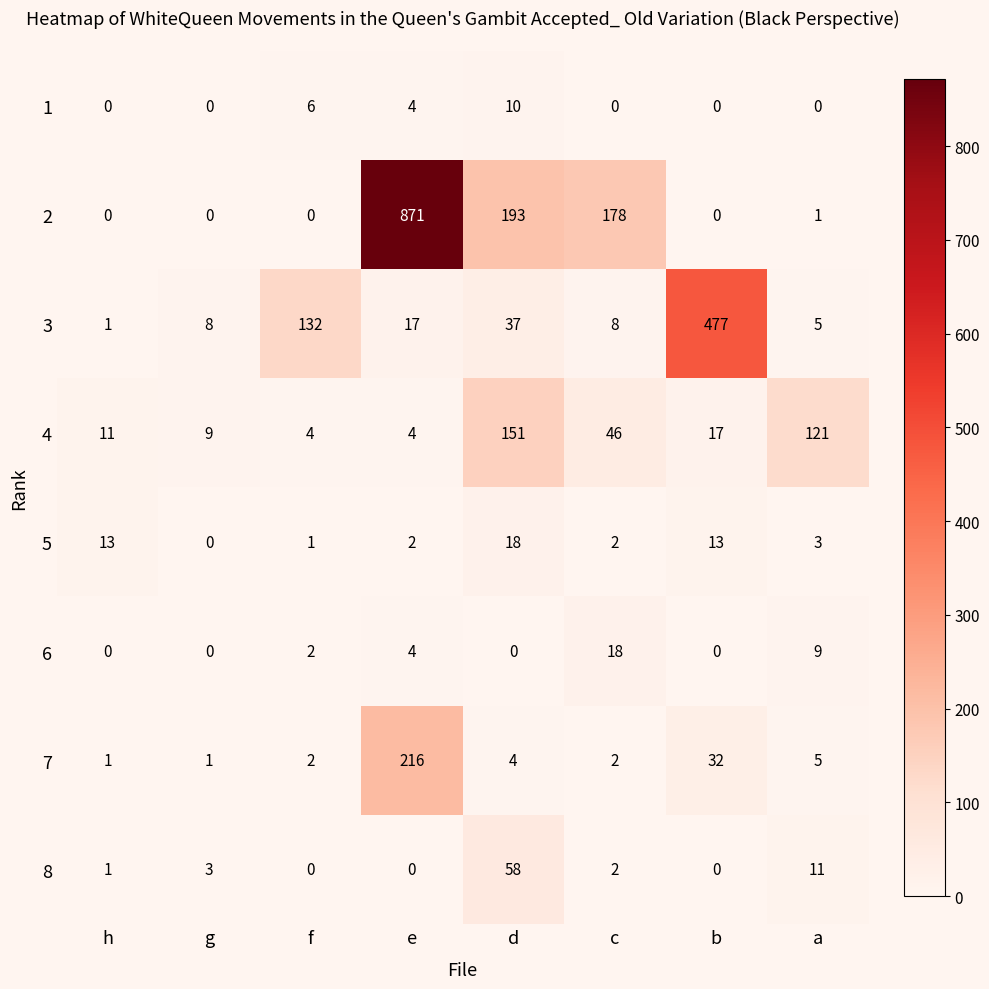

Which series has the largest range (max minus min)?

2